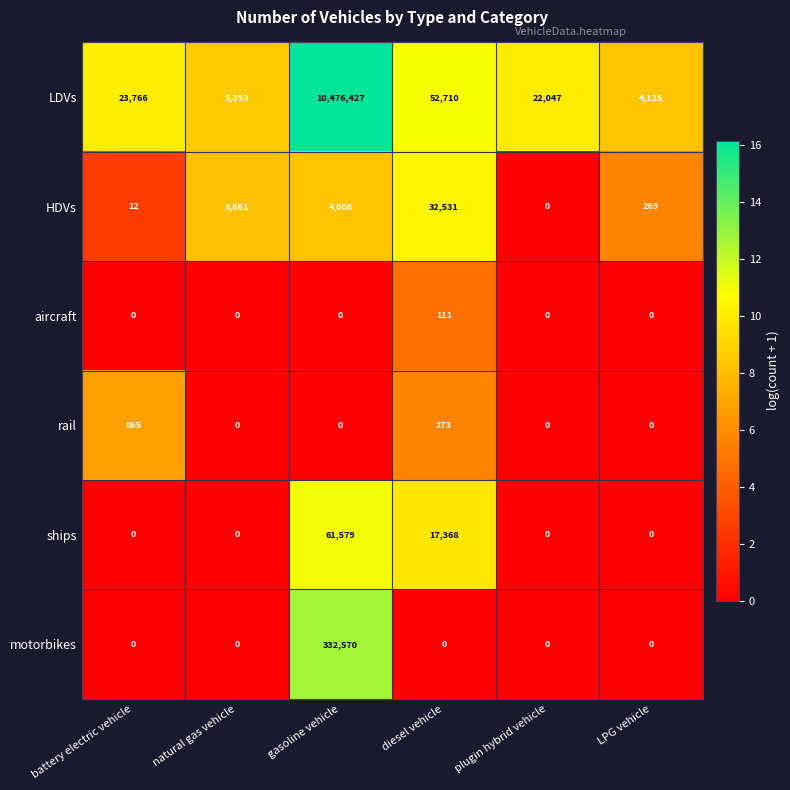

Which series changed the most between diesel vehicle and LPG vehicle?

LDVs